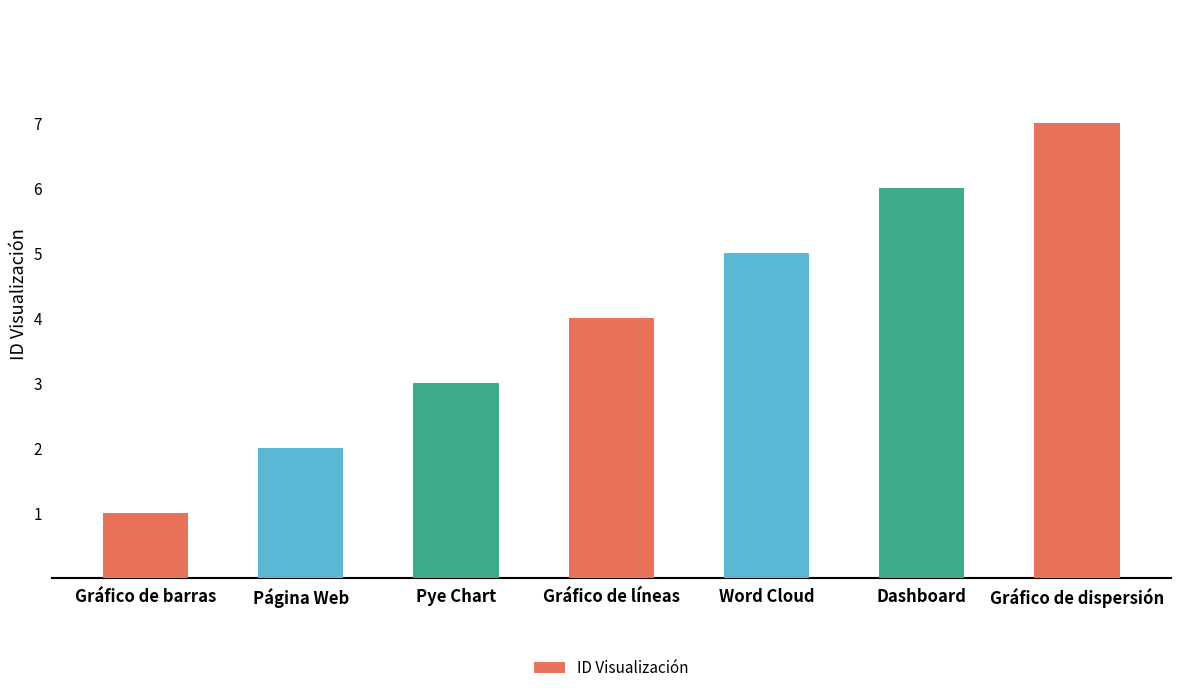

Rank the categories by value from highest to lowest.

Gráfico de dispersión, Dashboard, Word Cloud, Gráfico de líneas, Pye Chart, Página Web, Gráfico de barras